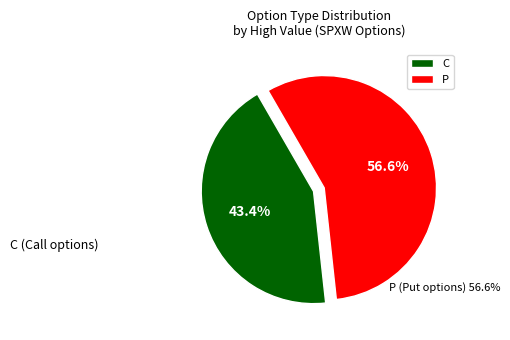

Which slice is the largest?

P